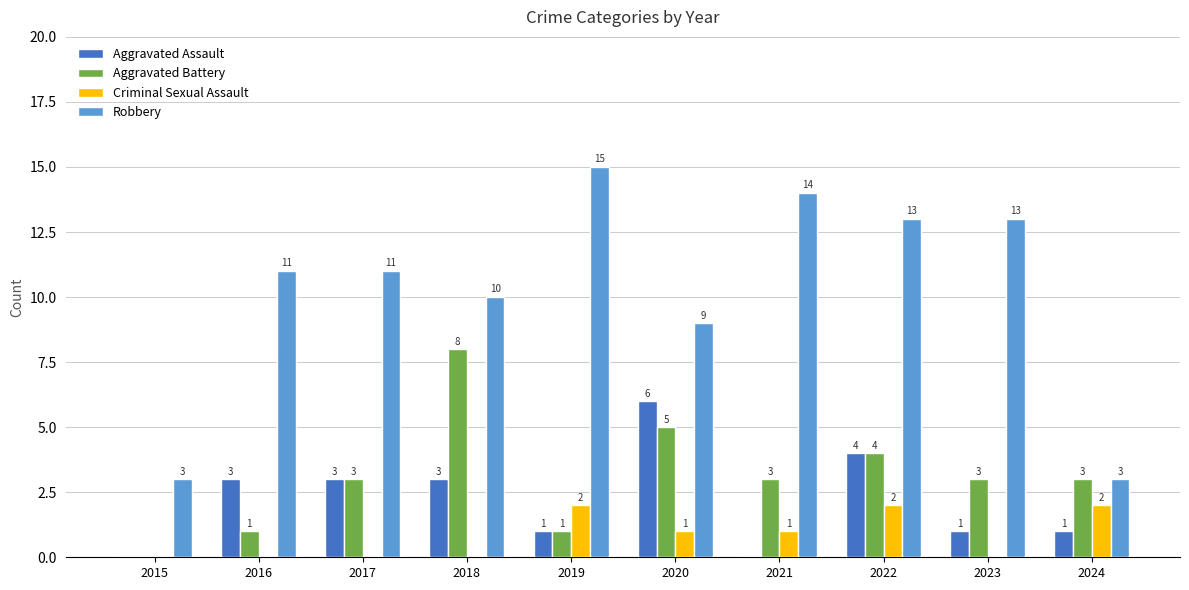

Which category has the highest value in the Aggravated Assault series?

2020